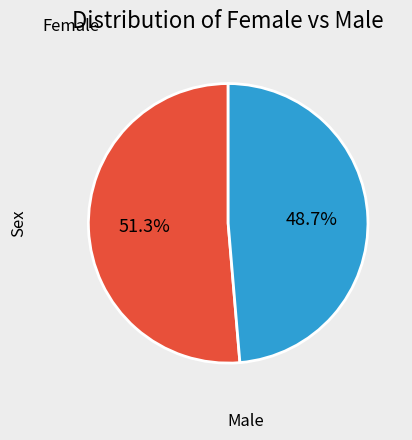

Is there any slice that represents more than half of the pie?

Yes